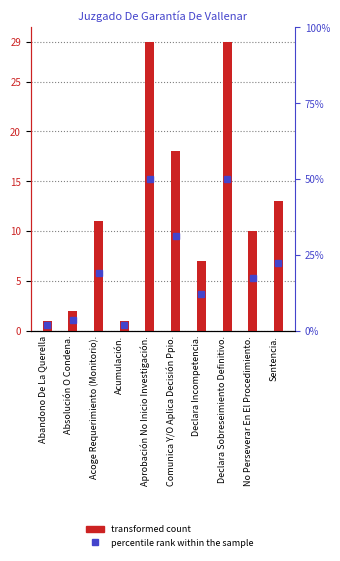

What is the value of the 7th bar from the left?

7